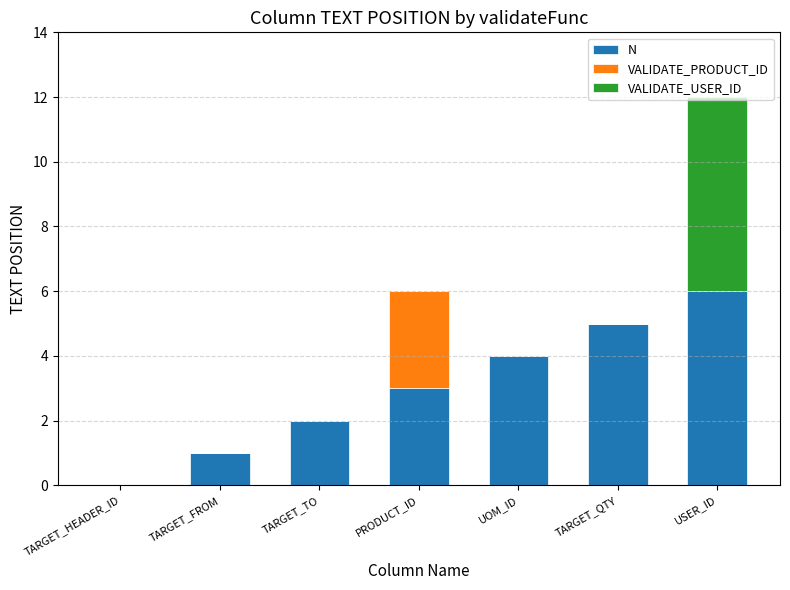

True or false: N has a value of 0 at TARGET_HEADER_ID.

True